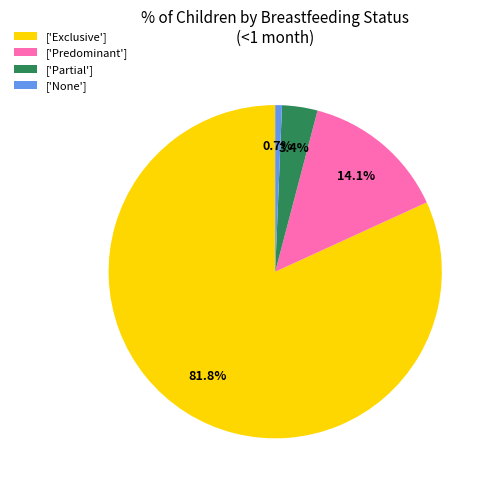

Combined, what portion of the pie is ['Predominant'] and ['Partial']?

17.5%